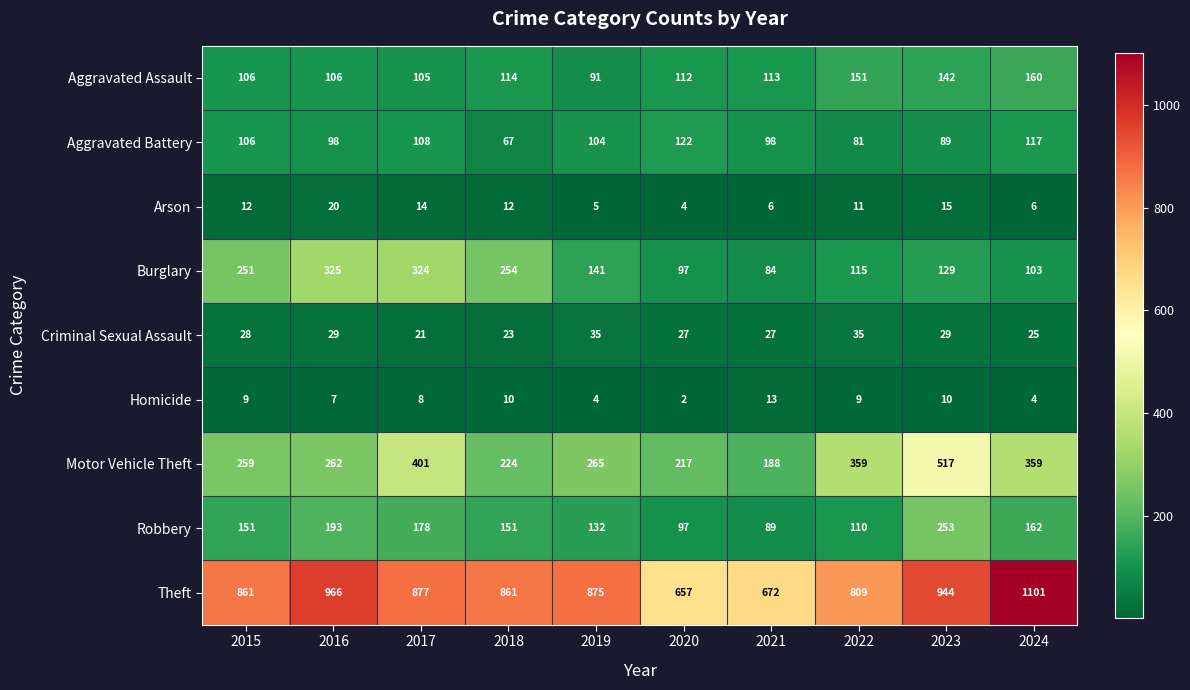

Rank the series at 2016 from lowest to highest value.

Homicide, Arson, Criminal Sexual Assault, Aggravated Battery, Aggravated Assault, Robbery, Motor Vehicle Theft, Burglary, Theft